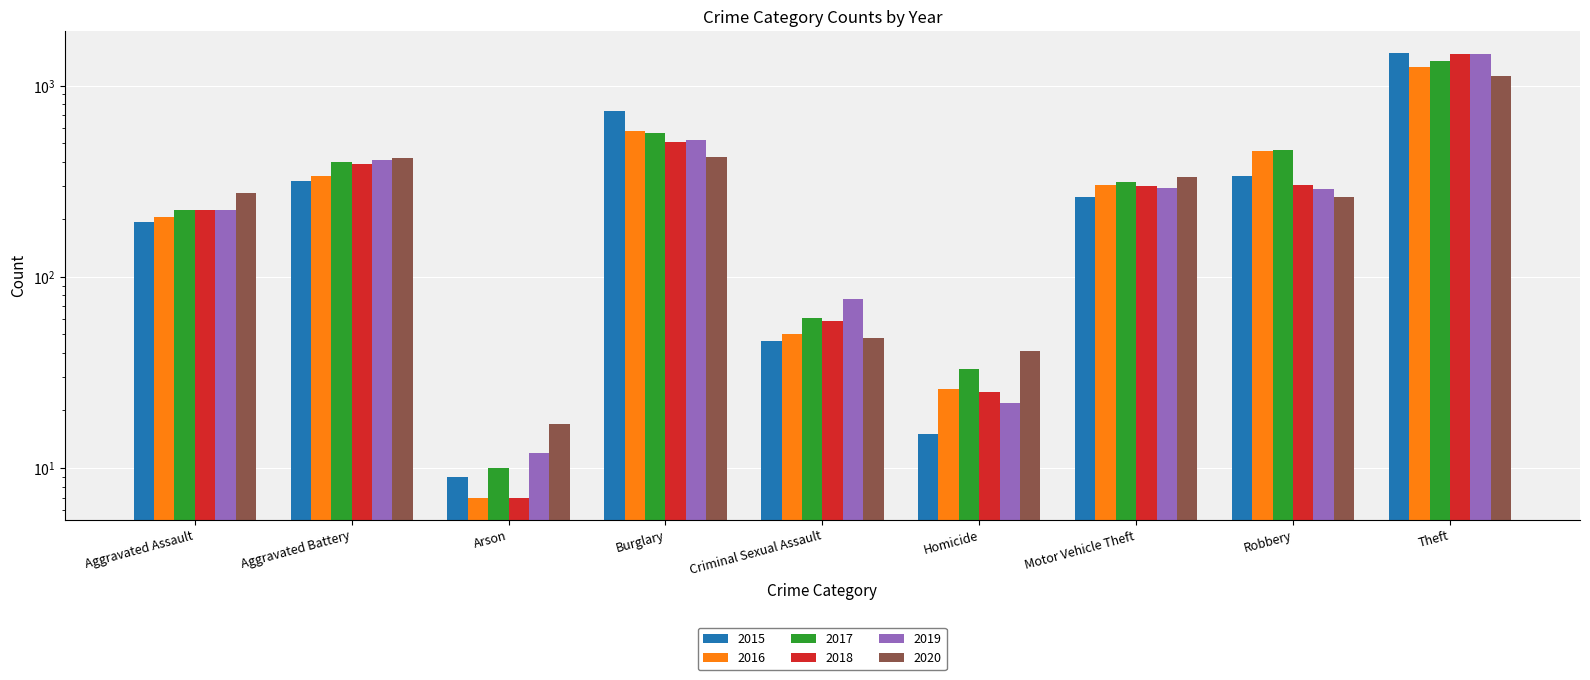

Rank the series at Criminal Sexual Assault from lowest to highest value.

2015, 2020, 2016, 2018, 2017, 2019